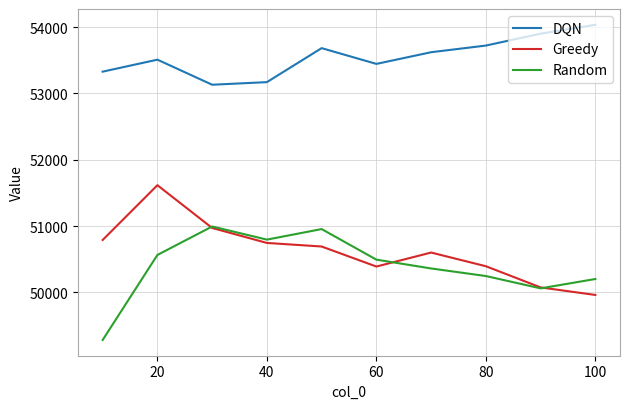

Rank the series by their maximum value, from highest to lowest.

DQN, Greedy, Random